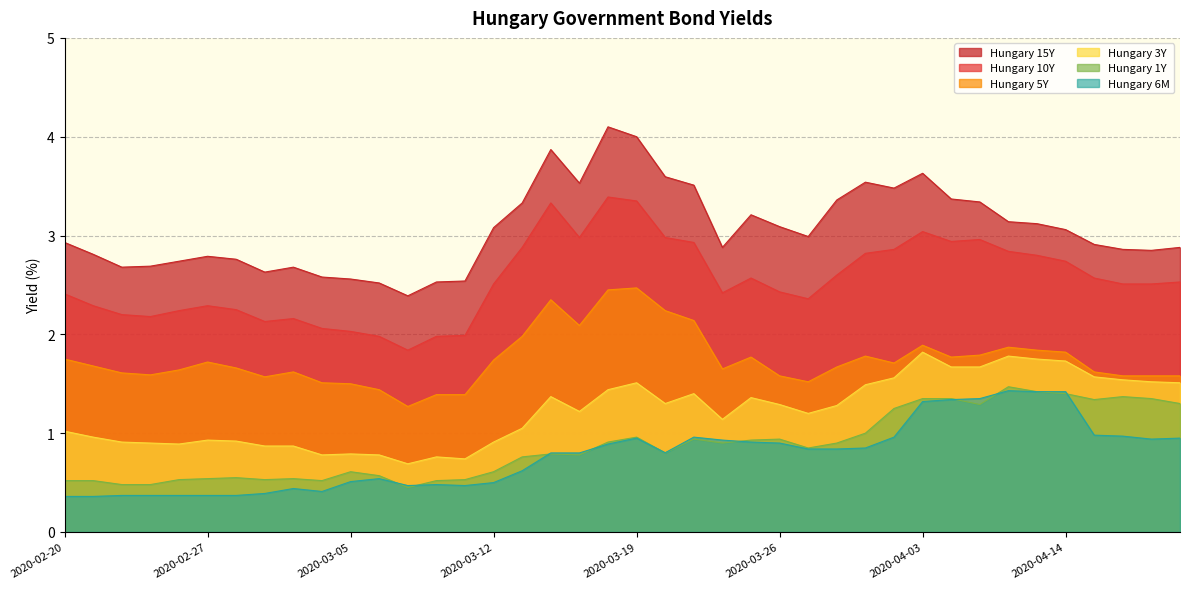

How many lines are shown in the chart?

6